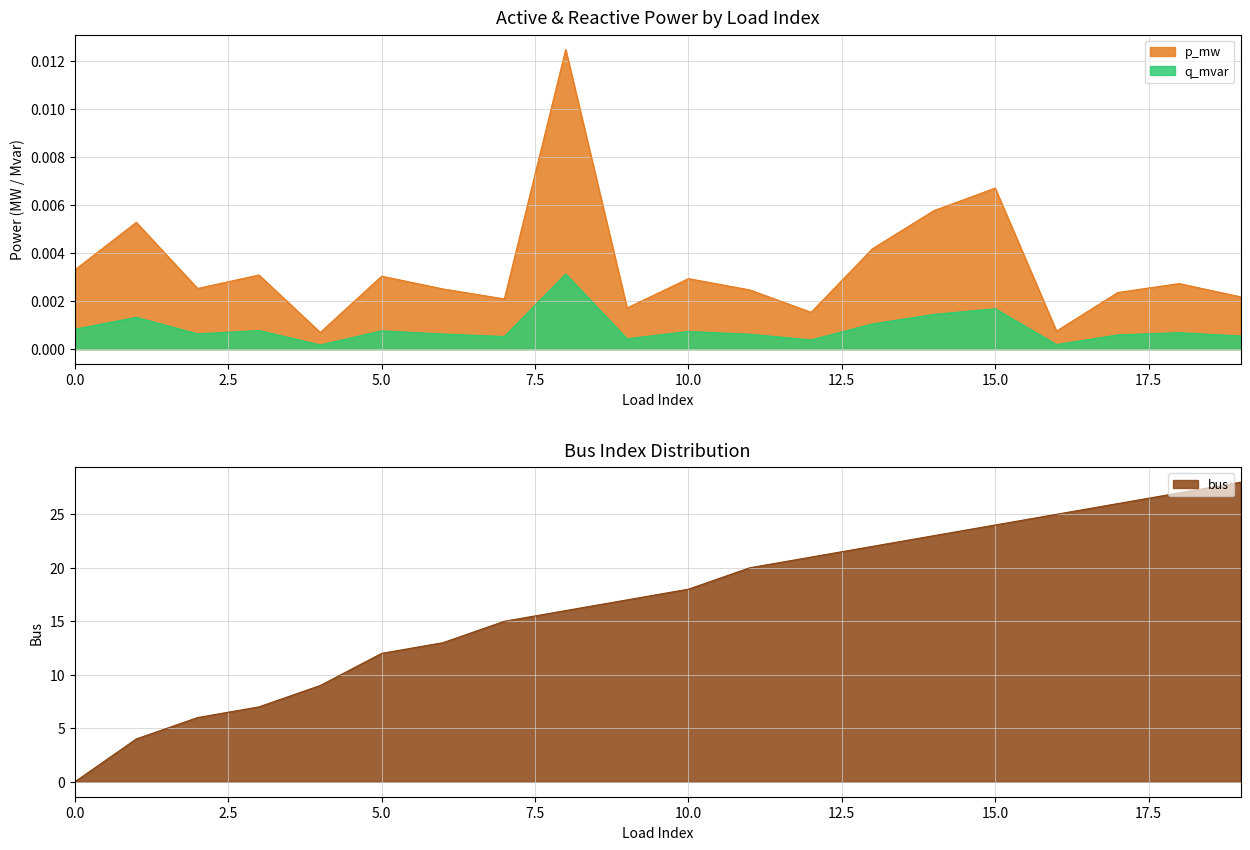

True or false: q_mvar and p_mw intersect in this chart.

False